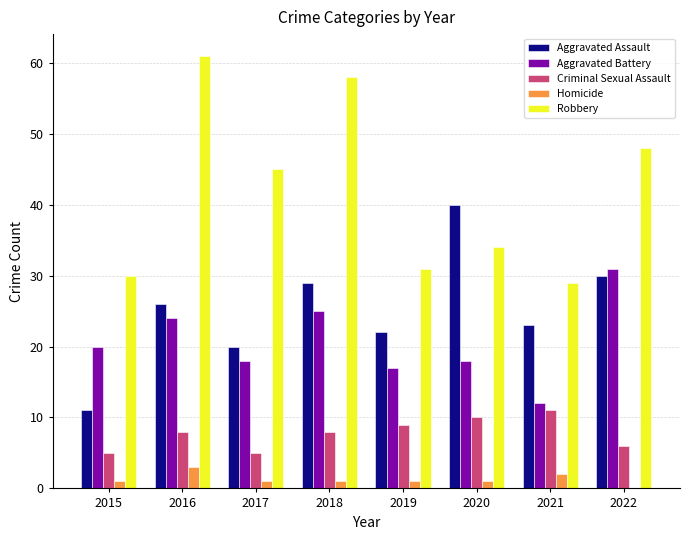

What is the total value across all series at 2021?

77